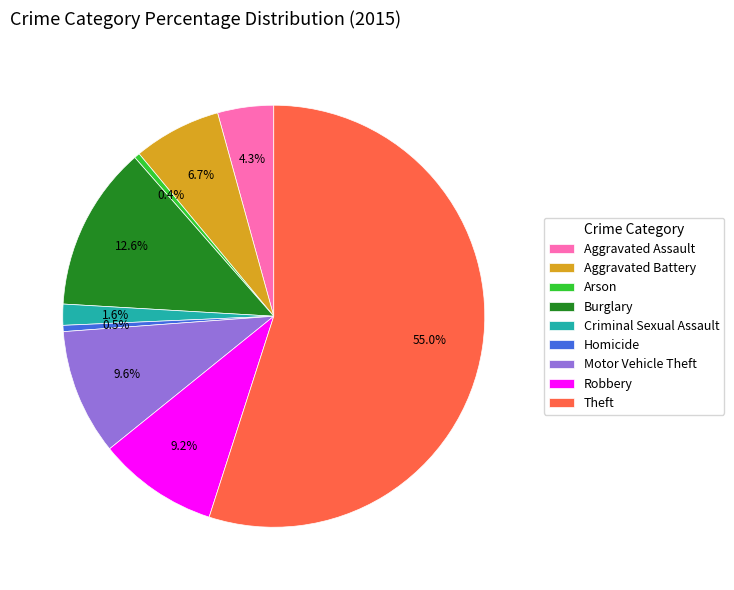

Is the sum of Criminal Sexual Assault and Theft greater than half?

Yes